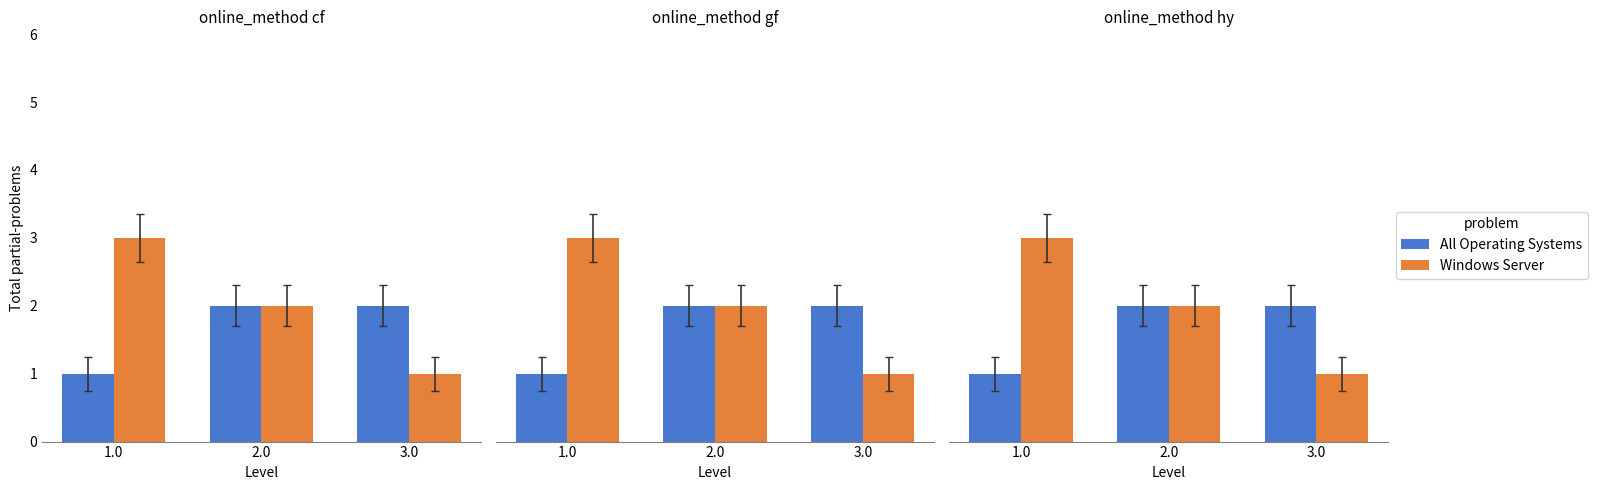

How many data points does each series have?

3